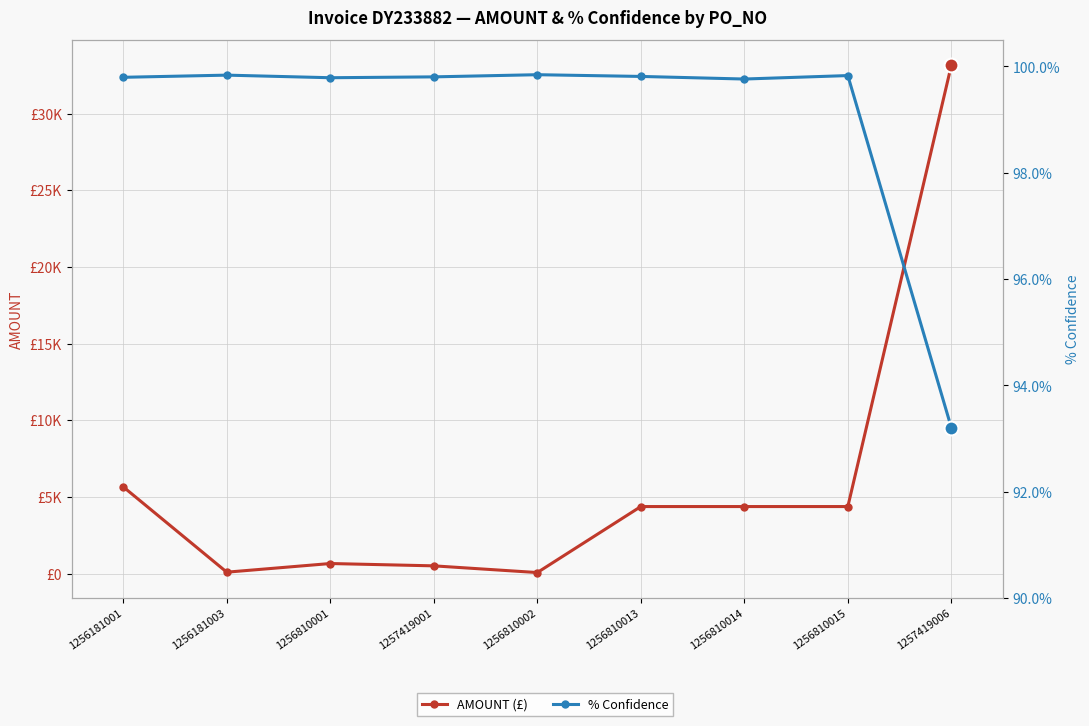

Which series has the largest total across all categories?

AMOUNT